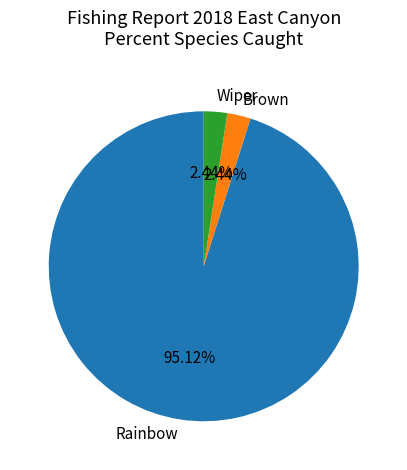

To the nearest percent, what is the combined percentage of Wiper and Brown?

5%